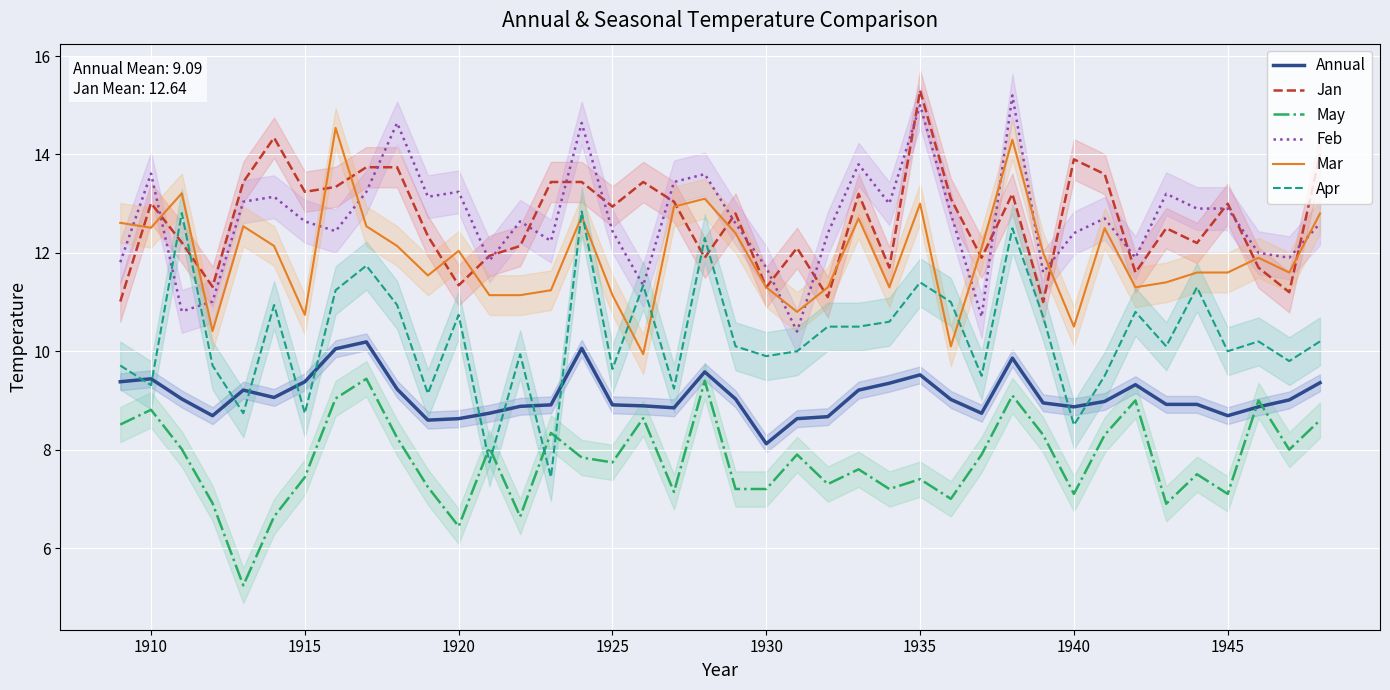

How many distinct data groups are displayed?

6